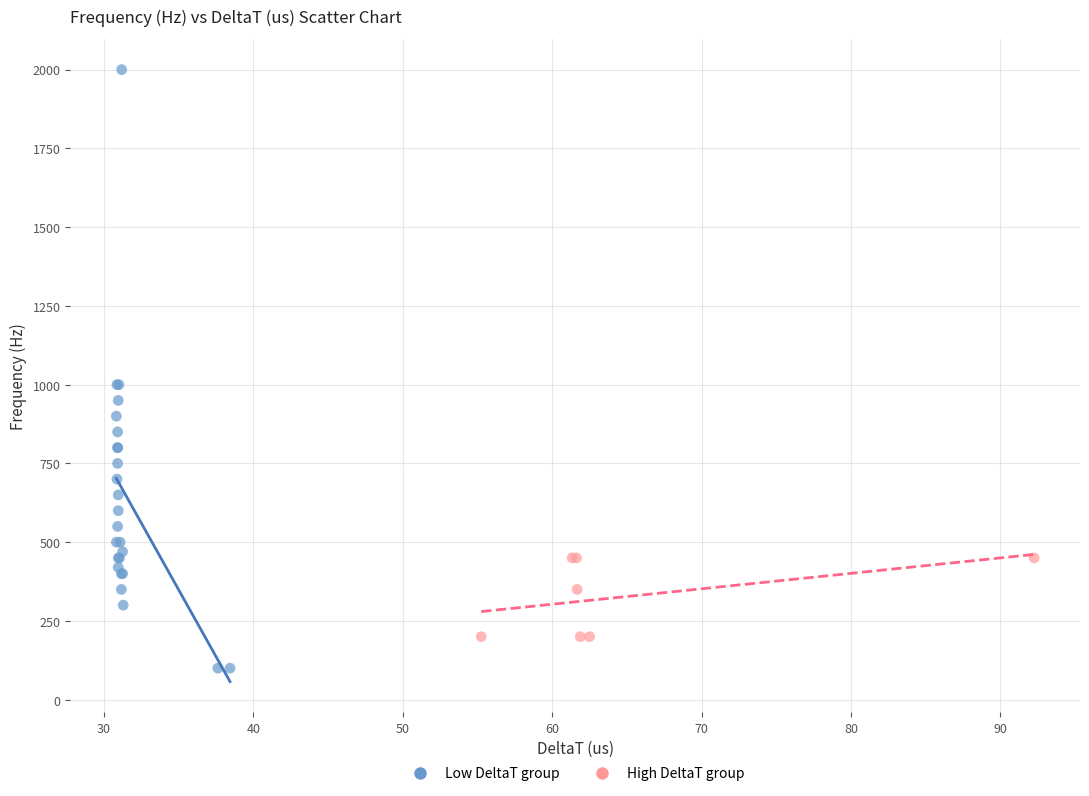

What are all the series names shown in the legend?

Low DeltaT group, High DeltaT group